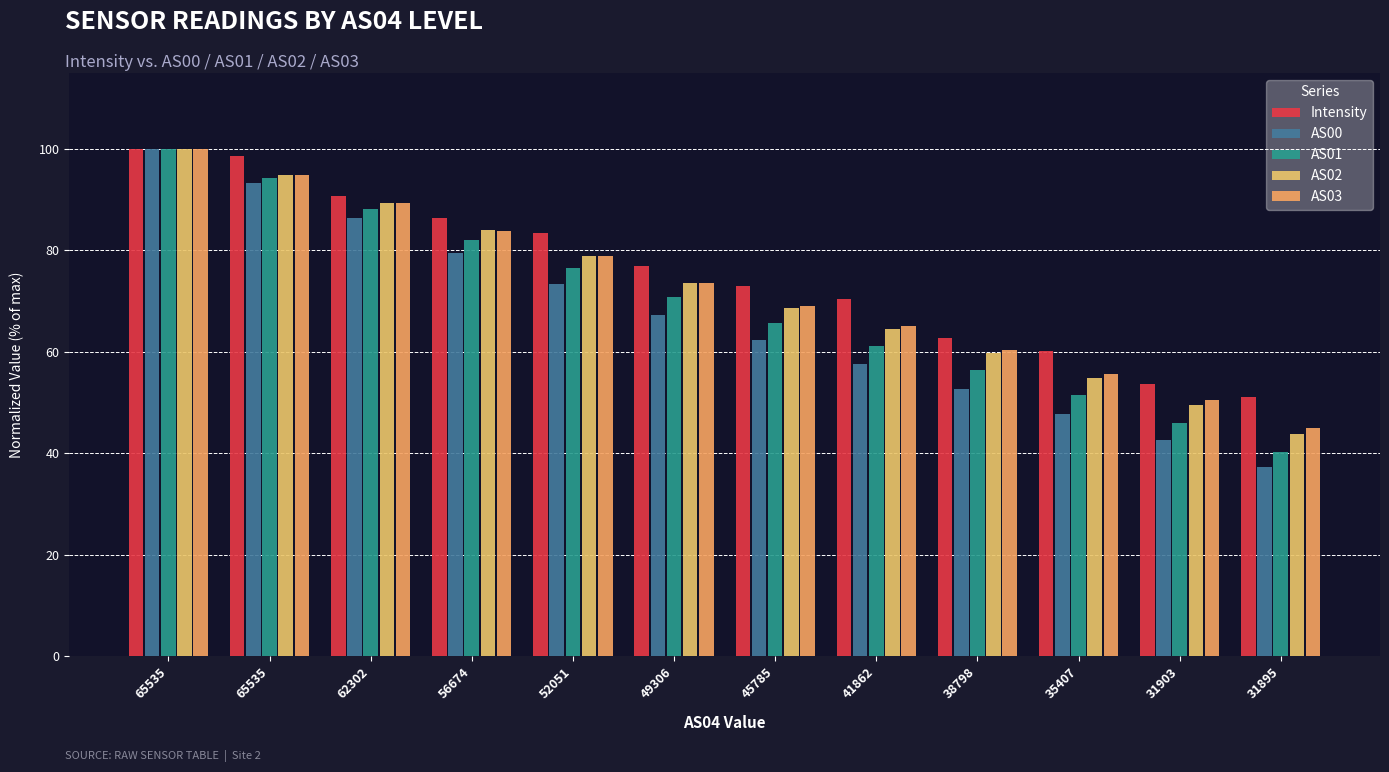

At which label does AS02 first exceed 73?

65535